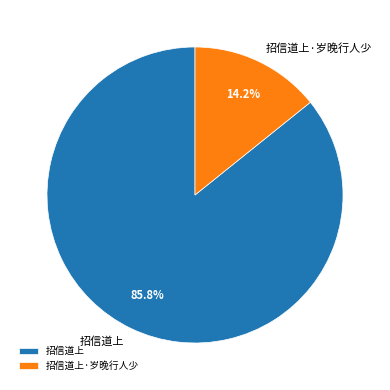

What percentage do 招信道上 and 招信道上·岁晚行人少 together represent?

100.0%